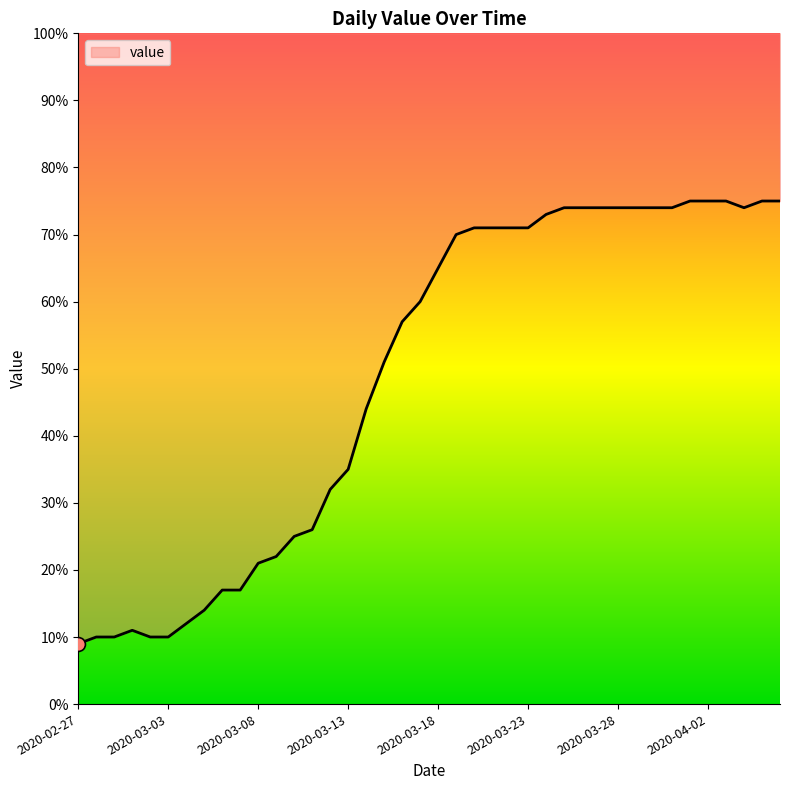

True or false: there are more than 1 points higher than both neighbors.

False